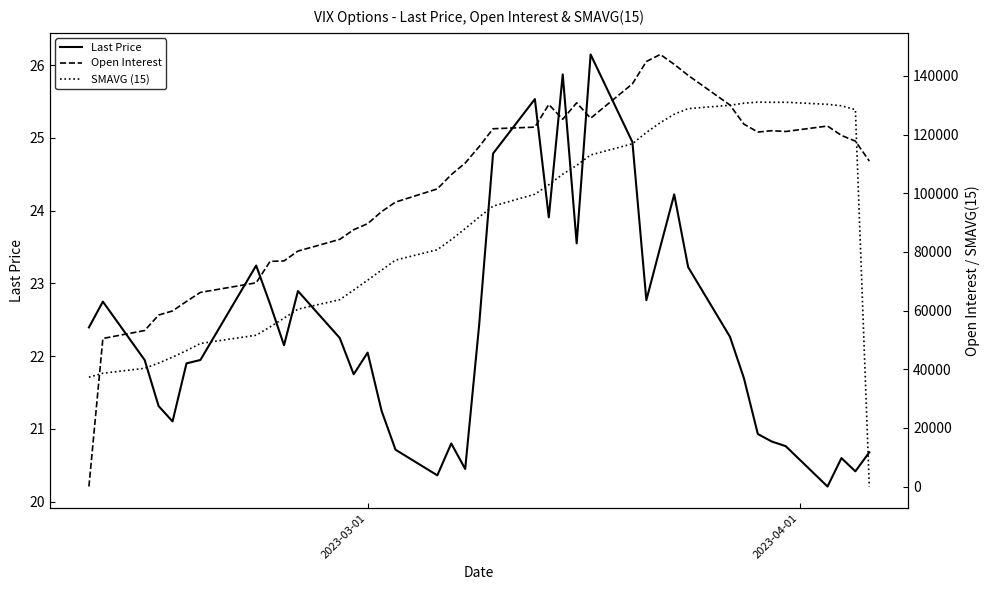

How many interior local valleys does the Last Price series have?

10